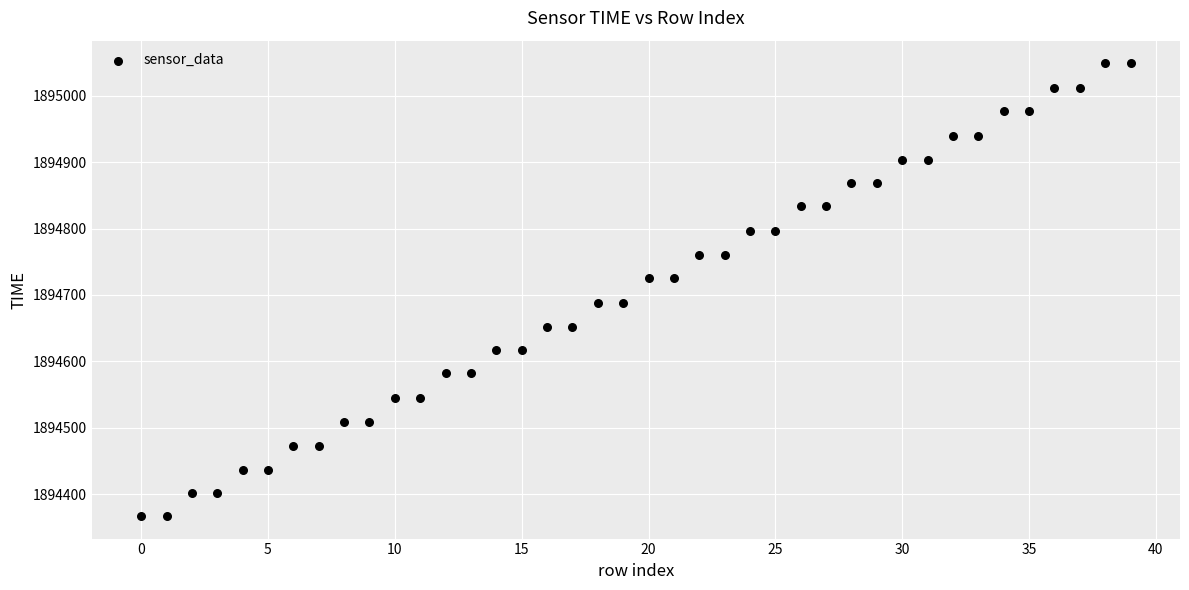

What is the range of Y values (max minus min)?

682